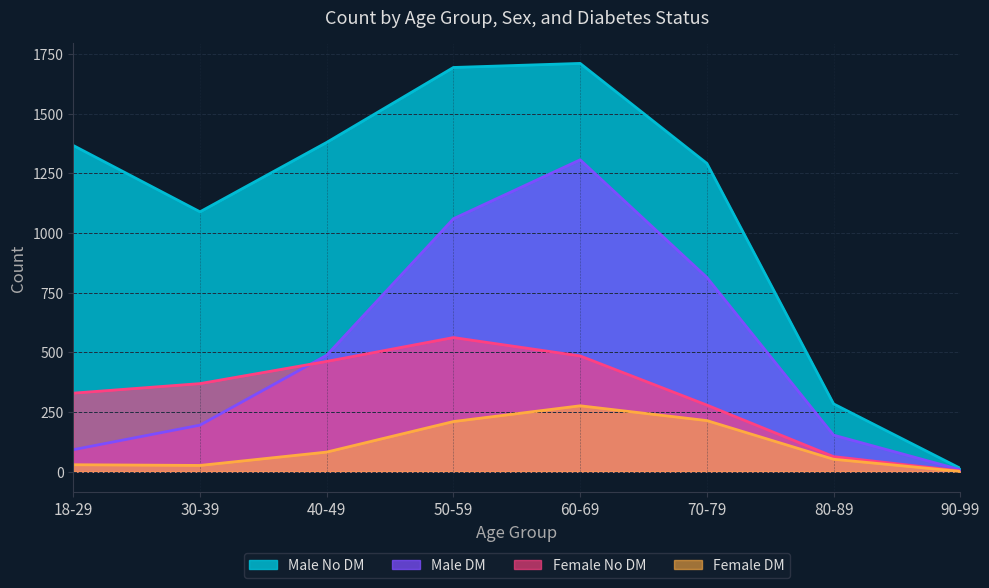

How many lines are shown in the chart?

4